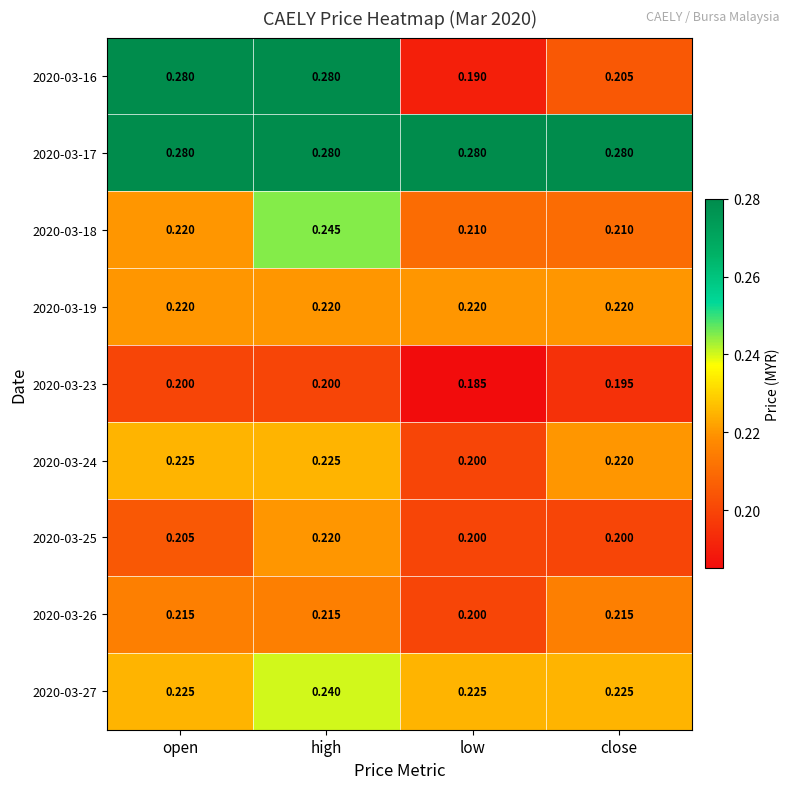

At which category does the chart reach its minimum across all series?

low